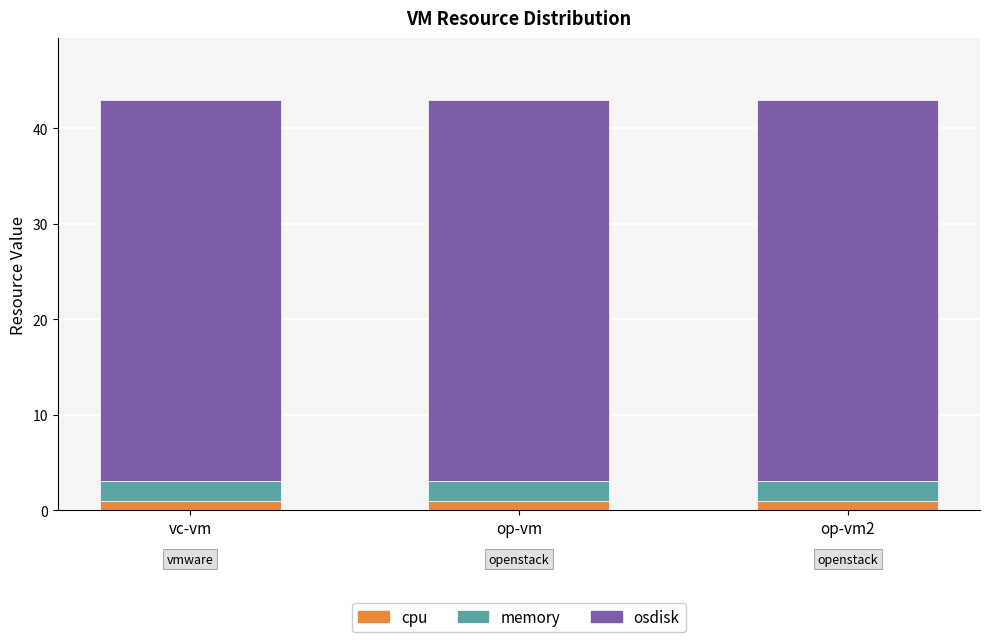

The value of cpu at op-vm is 1. True or false?

True